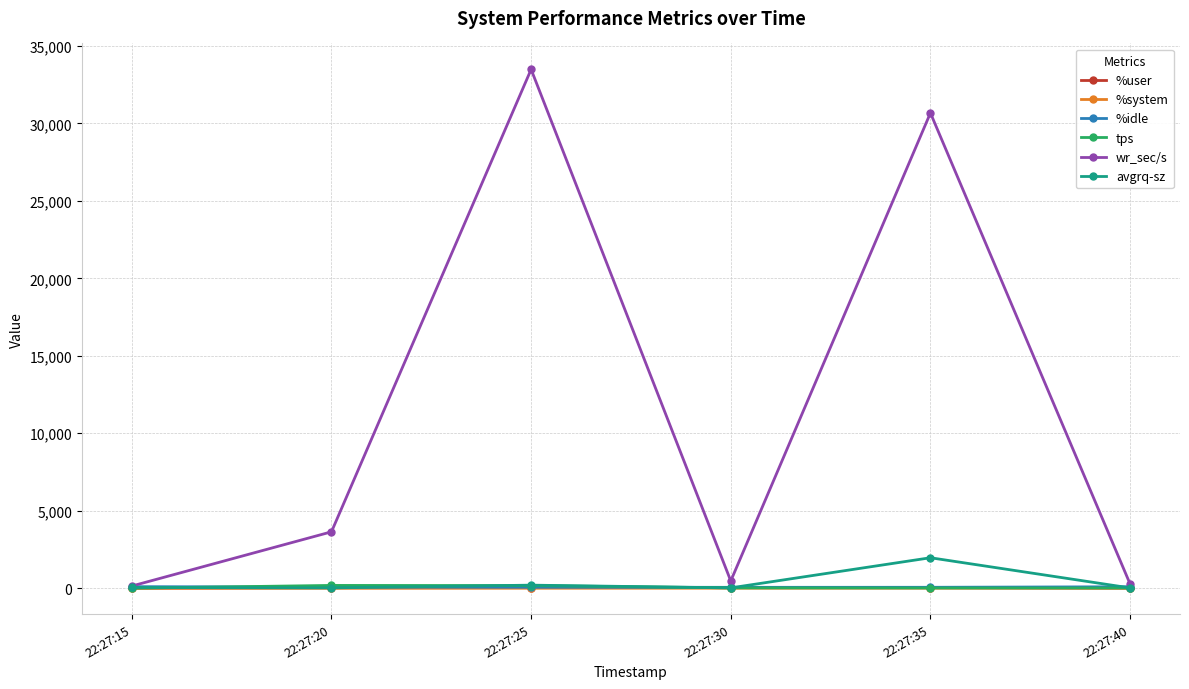

Which series has the largest total across all categories?

wr_sec/s